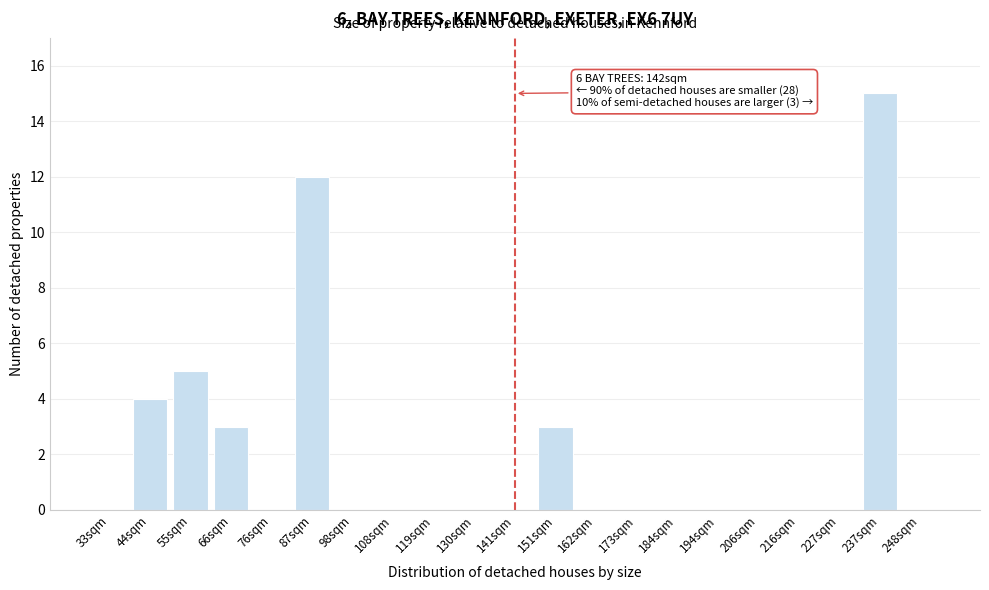

Reading left to right, transcribe all the data shown in this chart.

33sqm=0	44sqm=4	55sqm=5	66sqm=3	76sqm=0	87sqm=12	98sqm=0	108sqm=0	119sqm=0	130sqm=0	141sqm=0	151sqm=3	162sqm=0	173sqm=0	184sqm=0	194sqm=0	206sqm=0	216sqm=0	227sqm=0	237sqm=15	248sqm=0